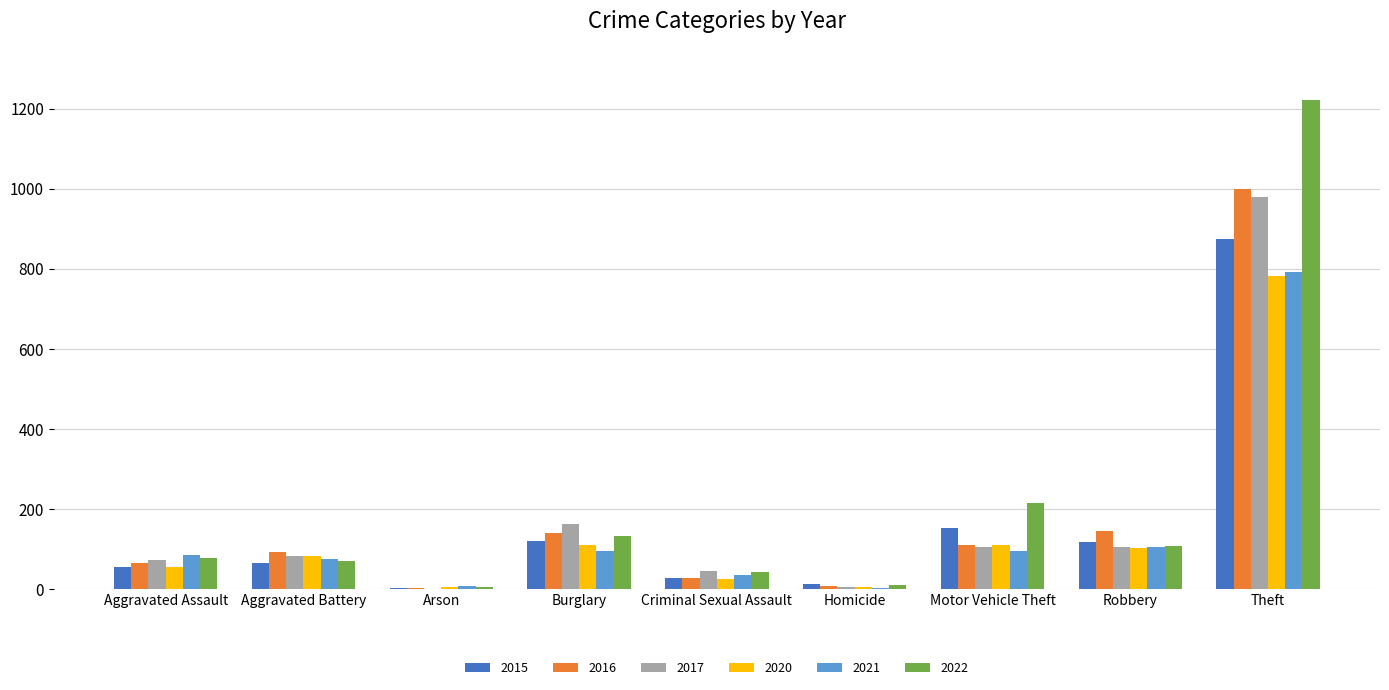

Which series changed the most between Burglary and Homicide?

2017